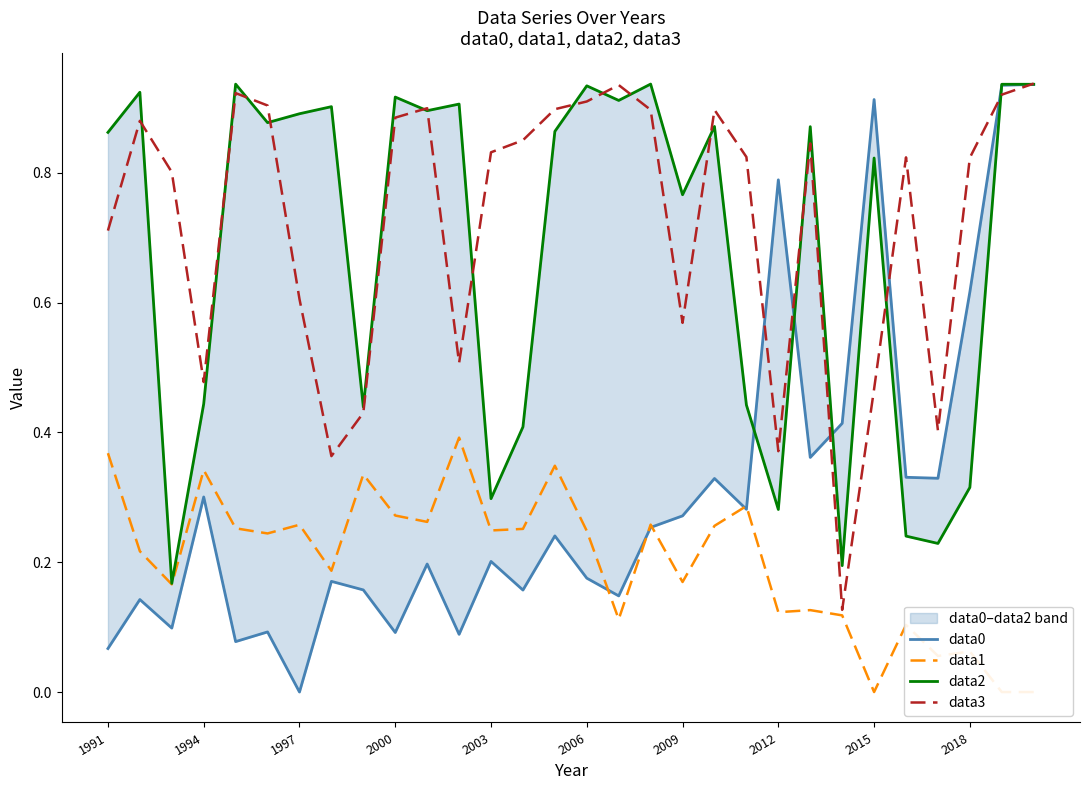

True or false: data3 has a value of 0.2 at 2012.

False